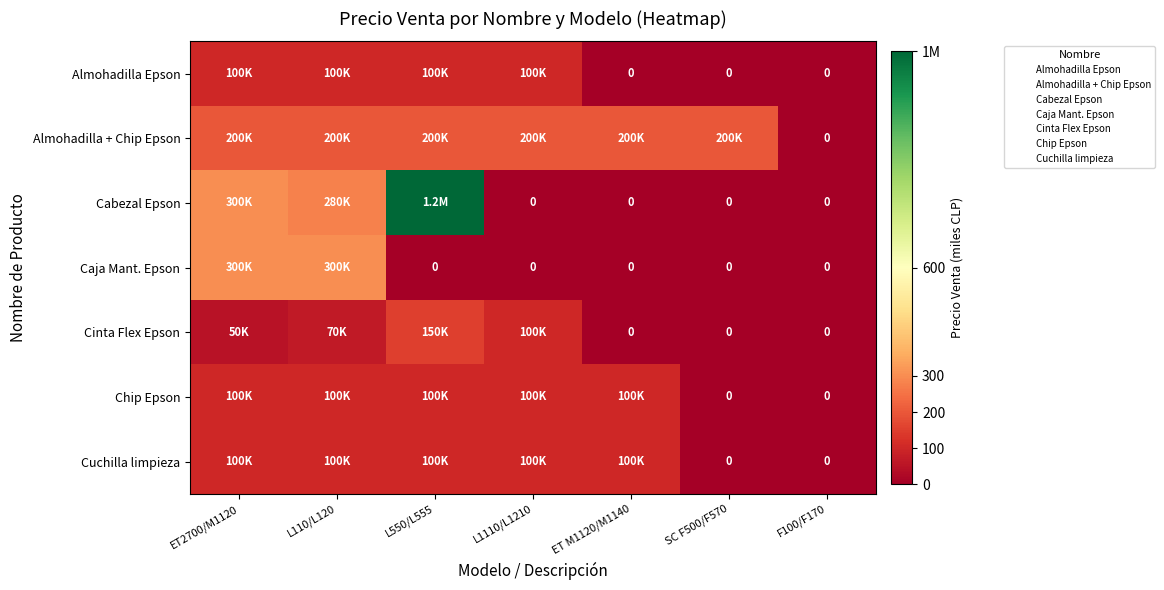

Count the number of data series in this chart.

7